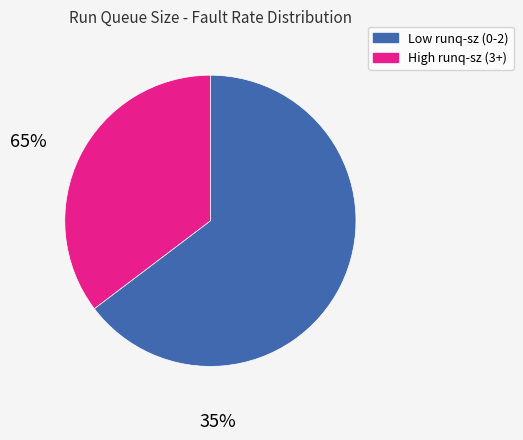

Is there a majority slice in this chart?

Yes